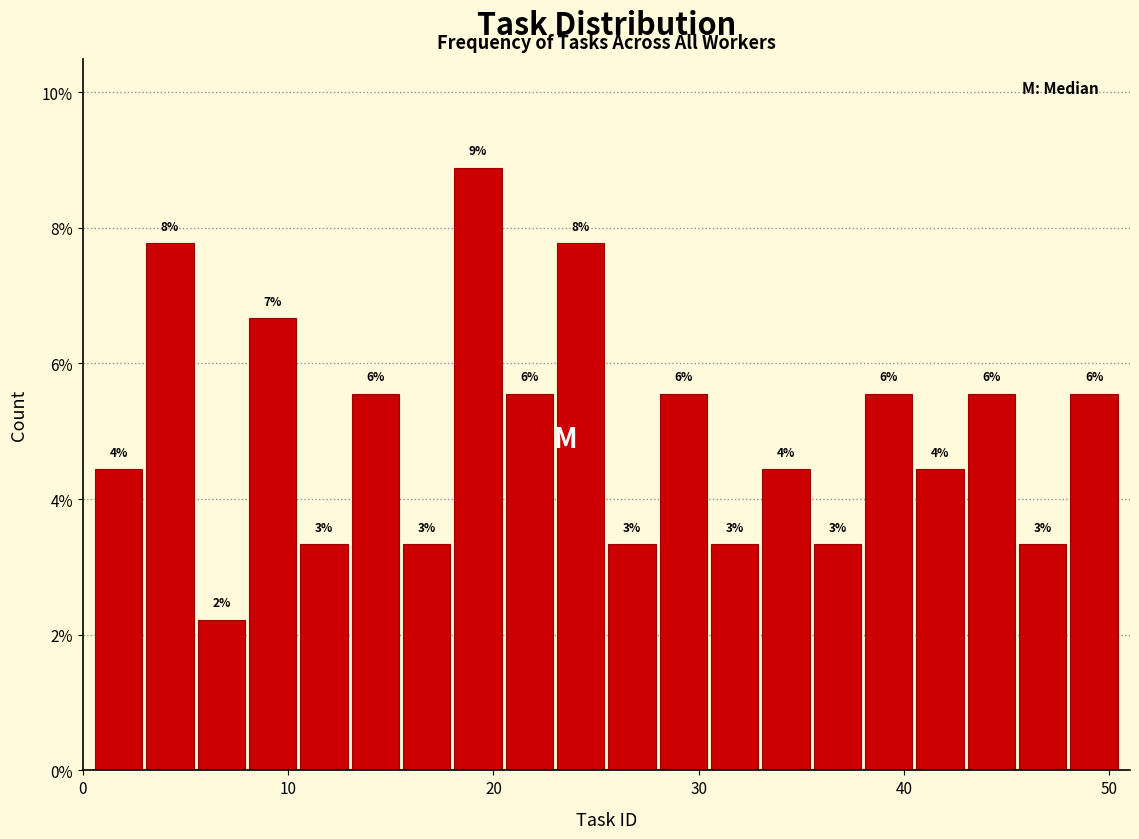

Read against the x-axis, roughly where is the centre of the tallest bar?

19